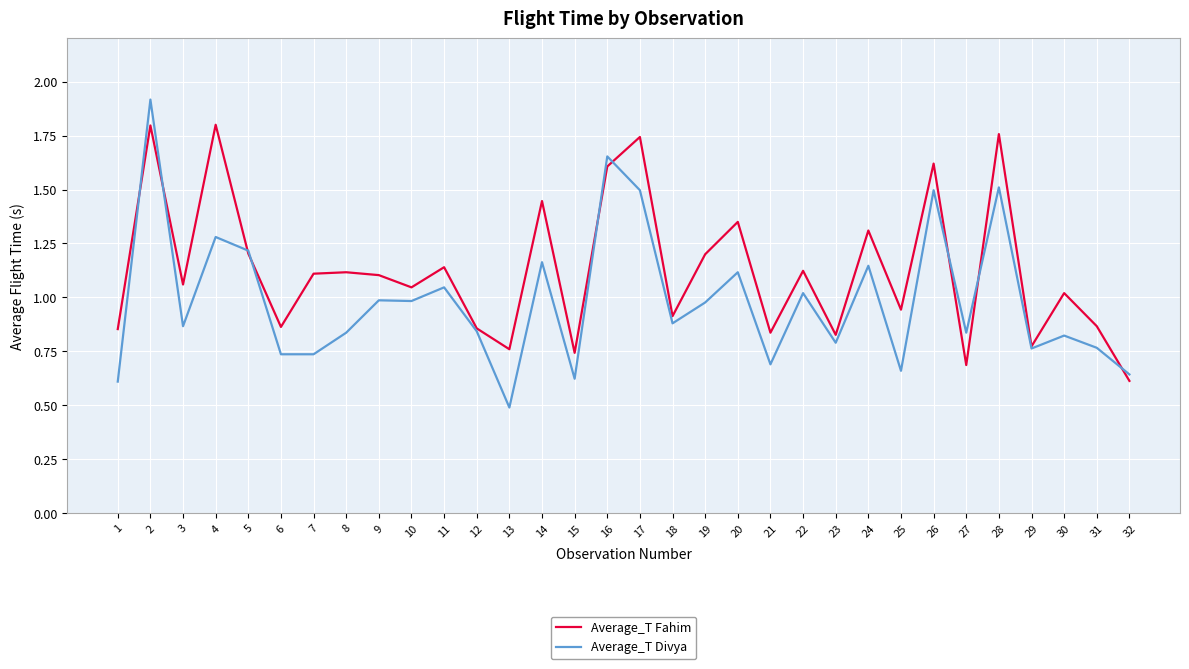

The value of Average_T Fahim at 18 is 0.6. True or false?

False